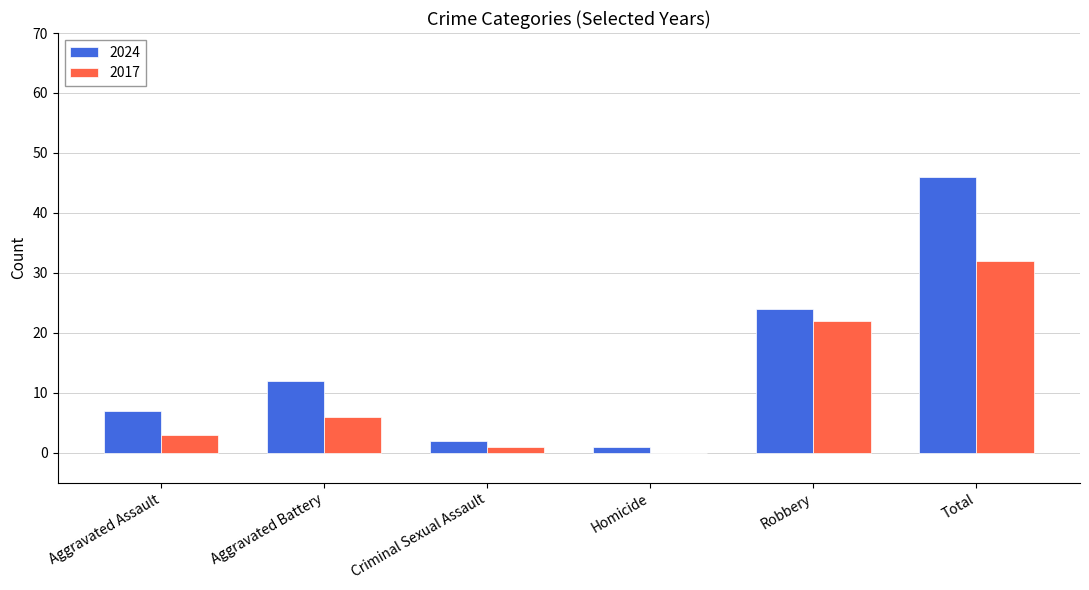

Which series has the largest range (max minus min)?

2024